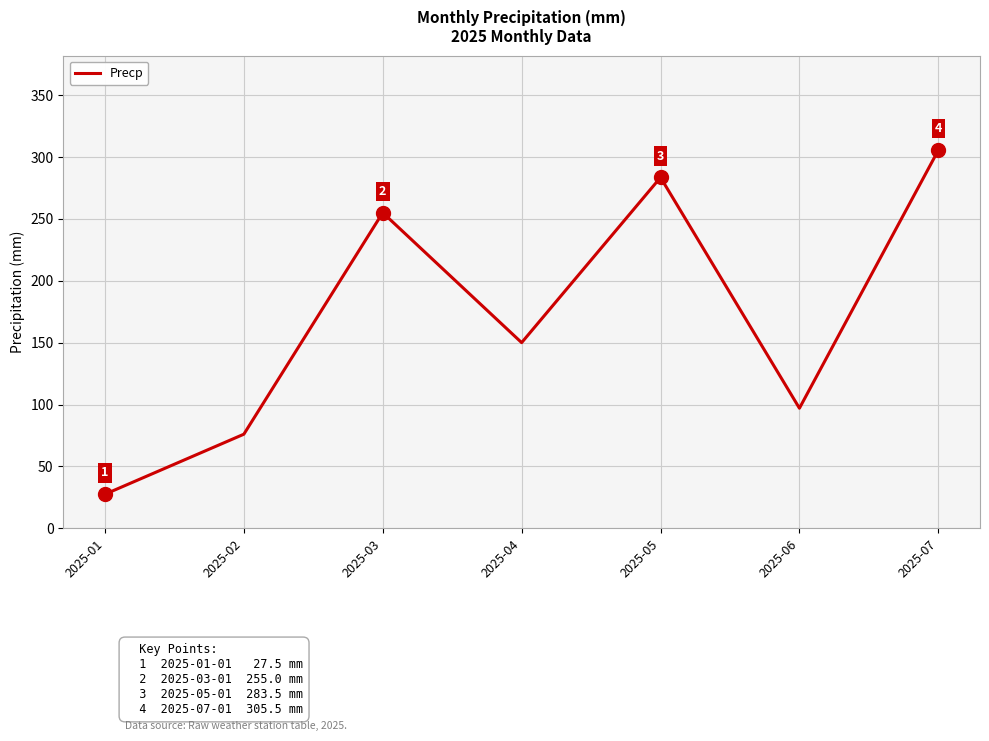

List the labels in order of value, largest first.

2025-07, 2025-05, 2025-03, 2025-04, 2025-06, 2025-02, 2025-01